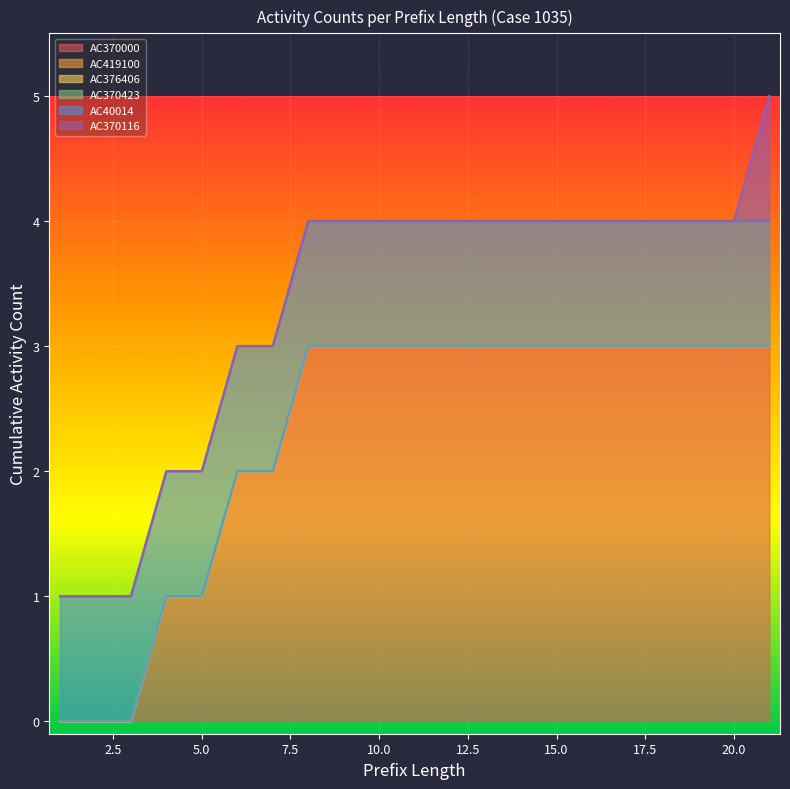

Count the number of categories in the chart.

21